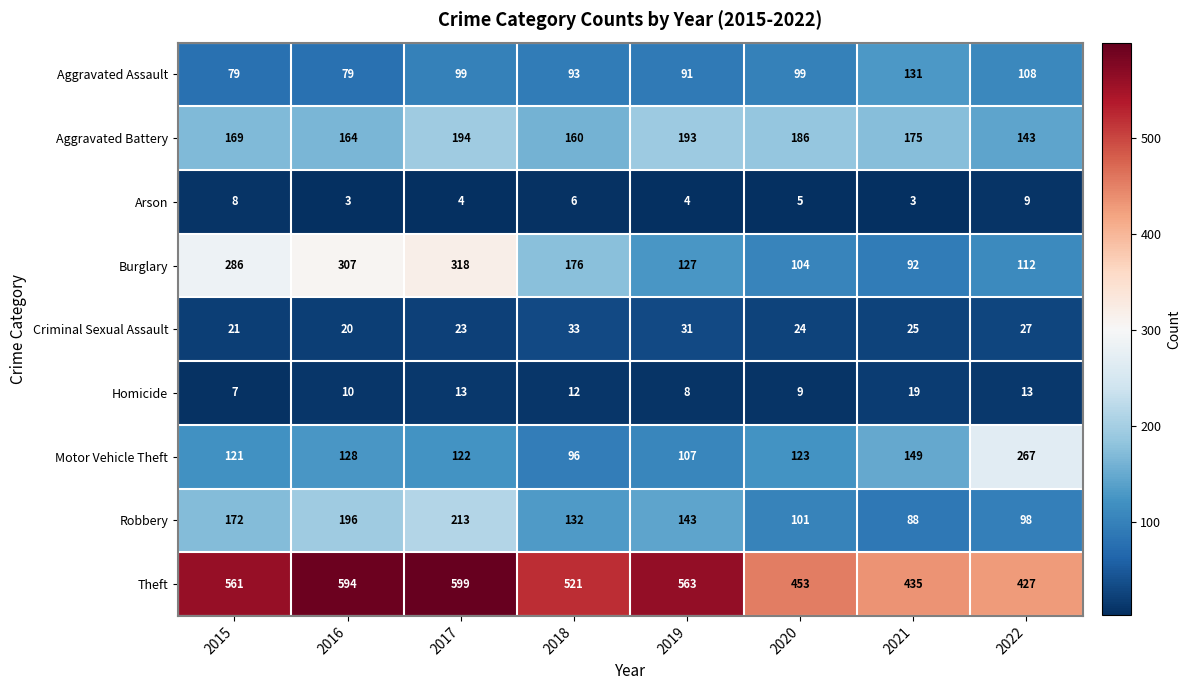

Rank the series at 2016 from lowest to highest value.

Arson, Homicide, Criminal Sexual Assault, Aggravated Assault, Motor Vehicle Theft, Aggravated Battery, Robbery, Burglary, Theft